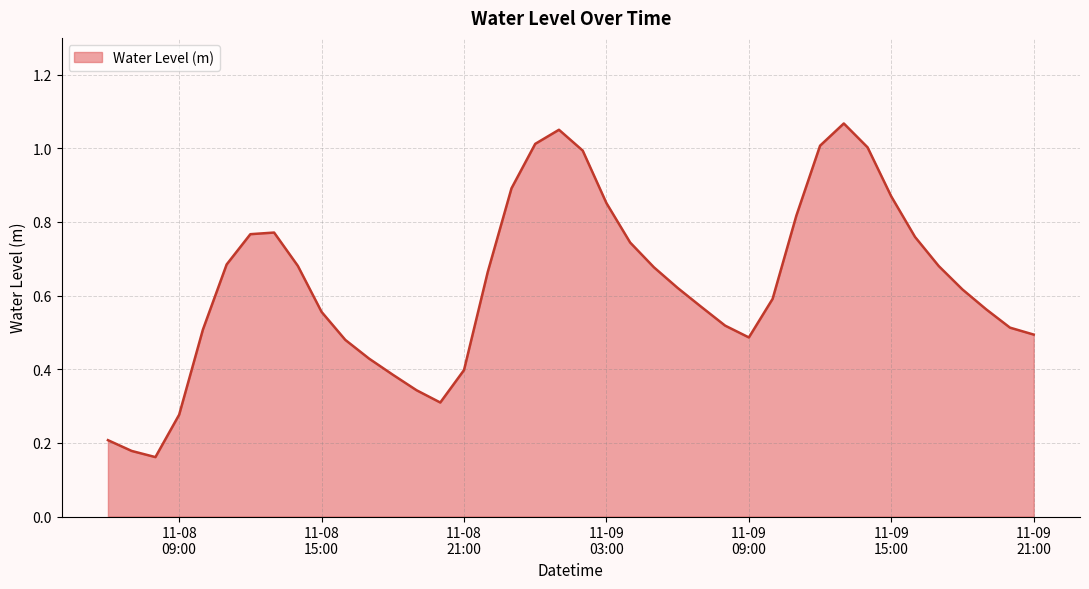

At which category does the data reach its first local peak?

2022-11-08 13:00:00